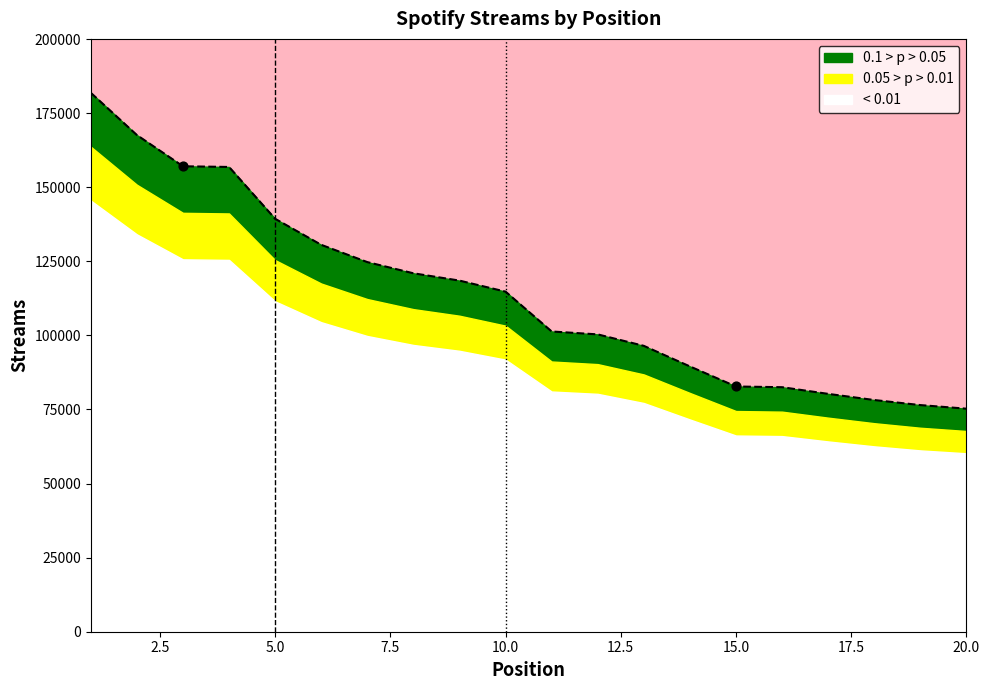

What is the change in value from 7.5 to 17.5?

-35878